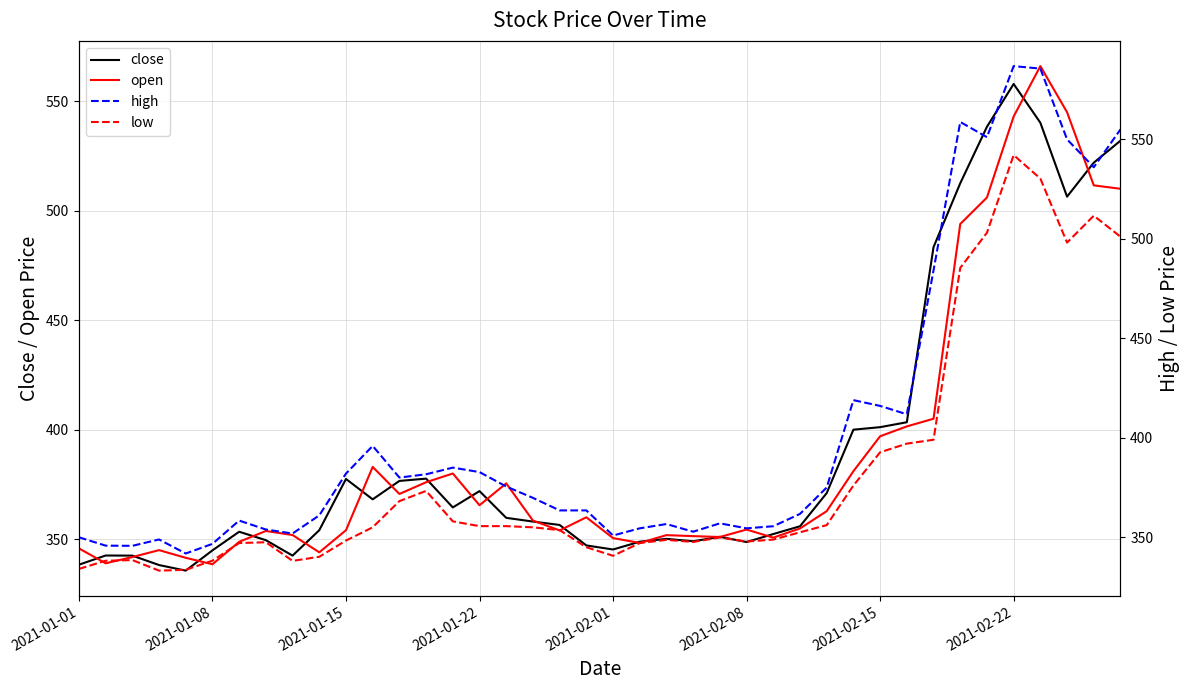

Does the chart have visible grid lines?

Yes